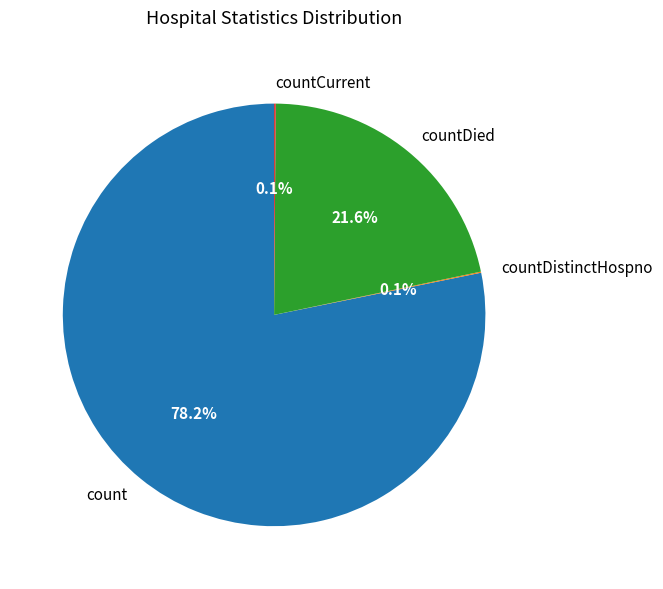

What portion of the pie excludes count?

21.8%